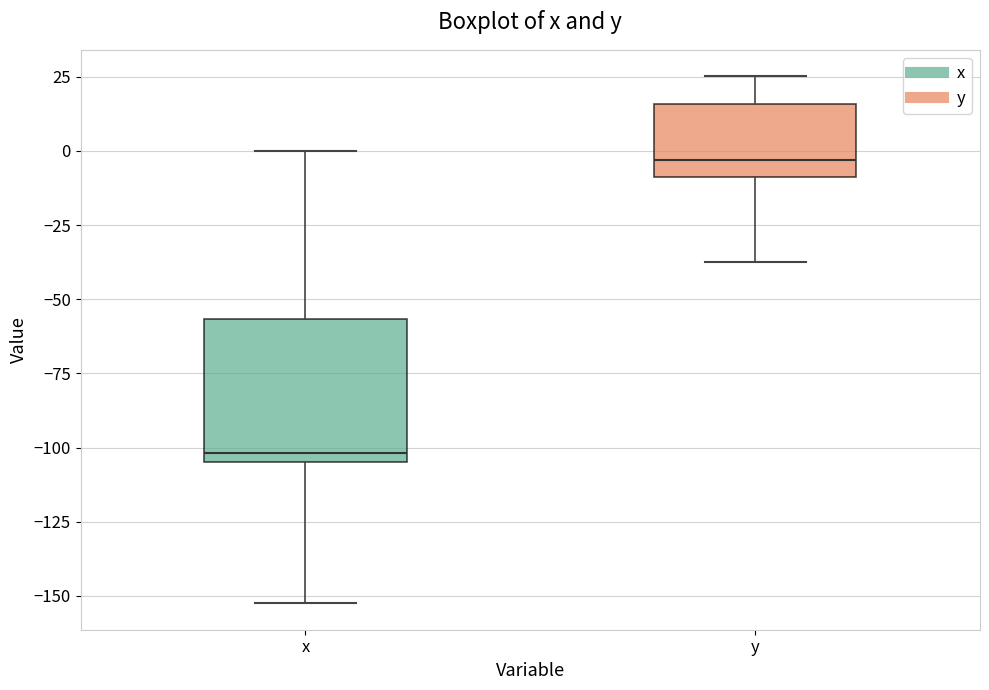

Where does the median line of the box for y sit on the y-axis? The values are not printed on the chart, so give them approximately, as read against the axis.

-5